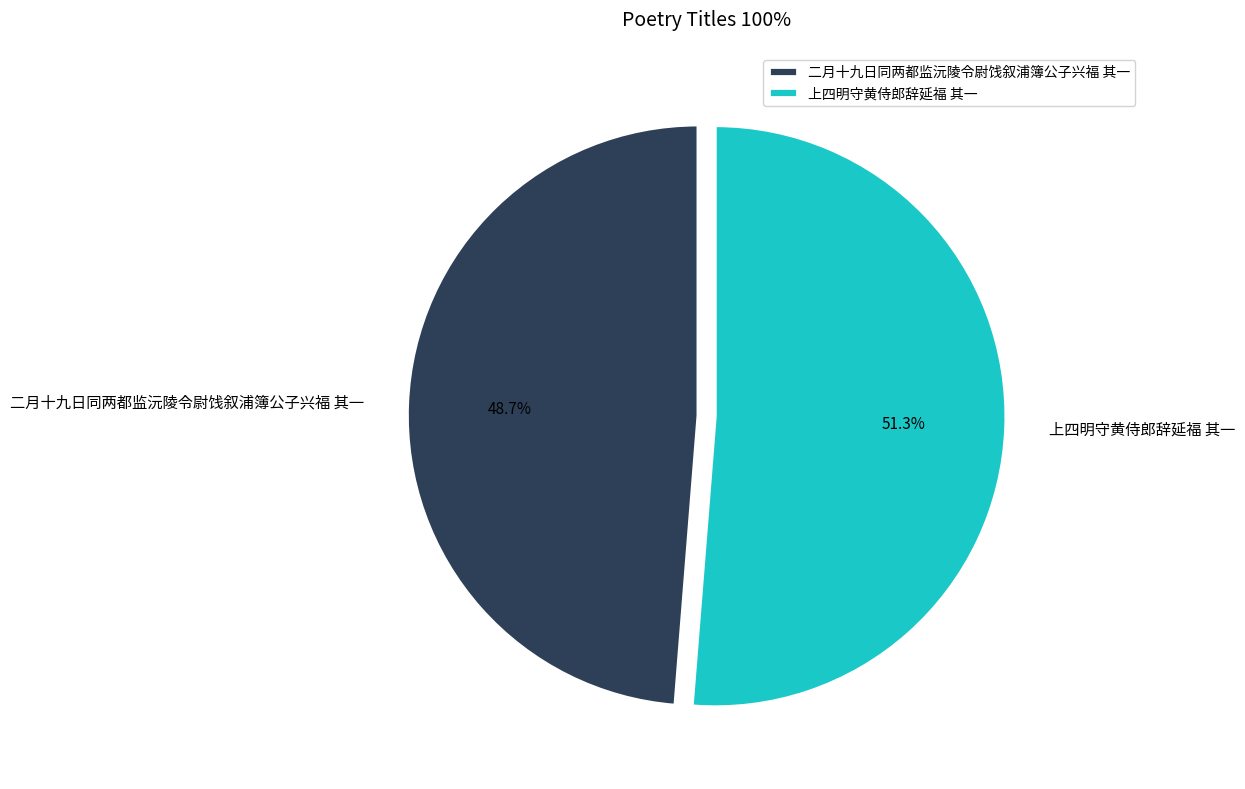

Combined, what portion of the pie is 上四明守黄侍郎辞延福 其一 and 二月十九日同两都监沅陵令尉饯叙浦簿公子兴福 其一?

100.0%